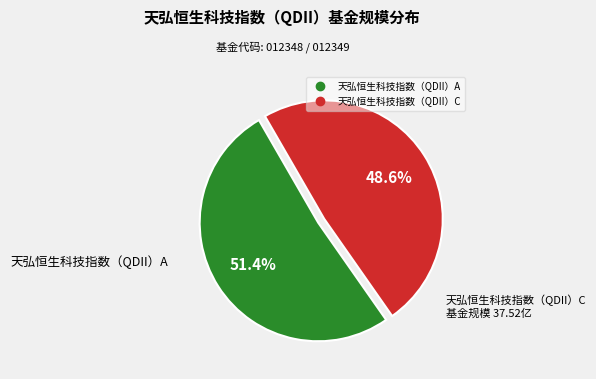

Is the sum of 天弘恒生科技指数（QDII）A and 天弘恒生科技指数（QDII）C greater than half?

Yes